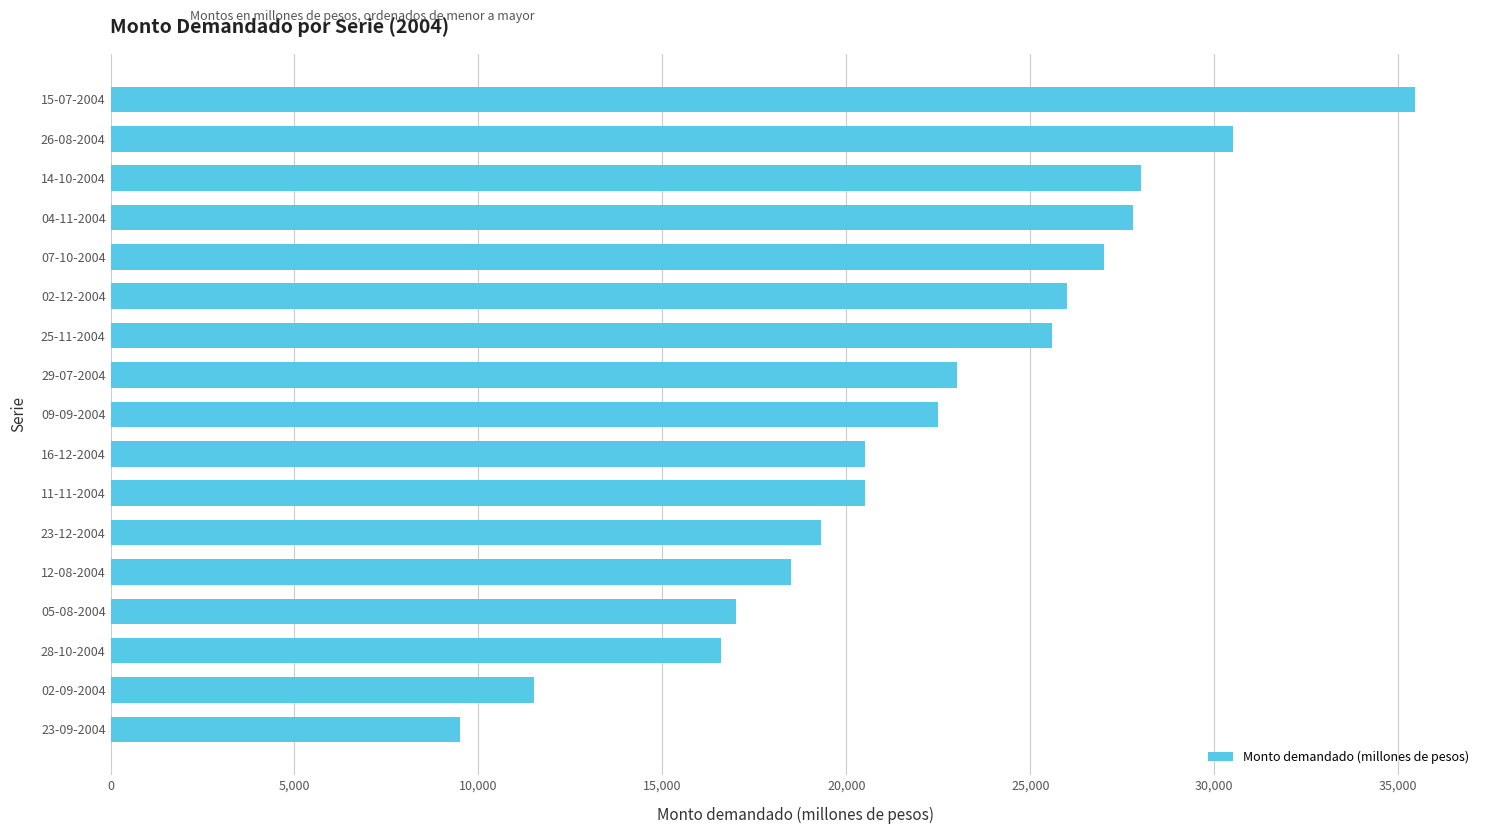

What is the difference between the maximum and minimum values?

25950